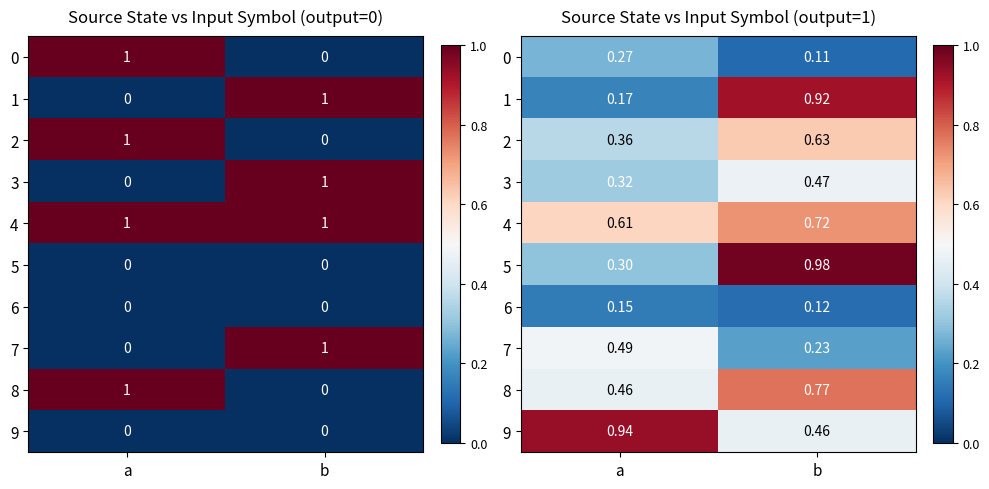

What is the average value of the 0 series?

0.2